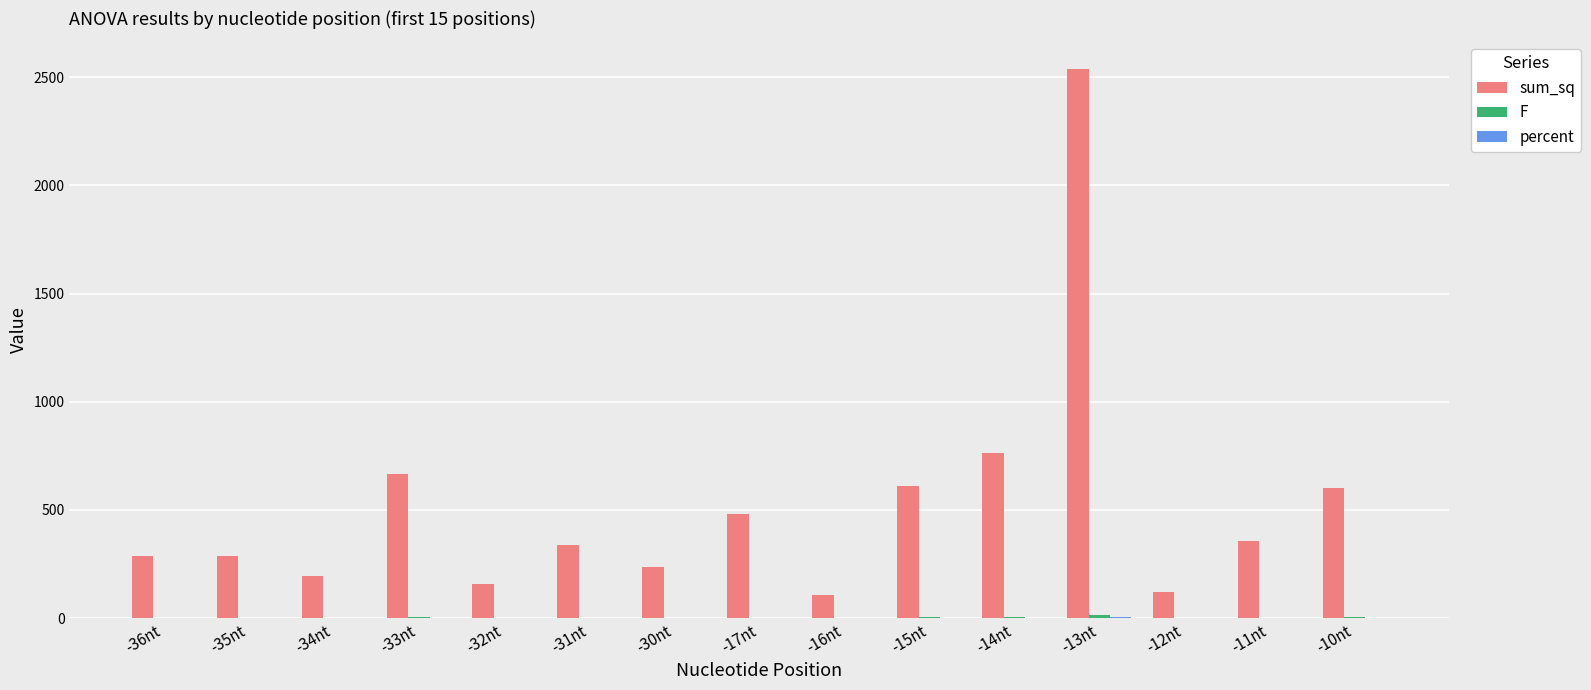

What is the spread (max minus min) of values at -15nt?

611.0